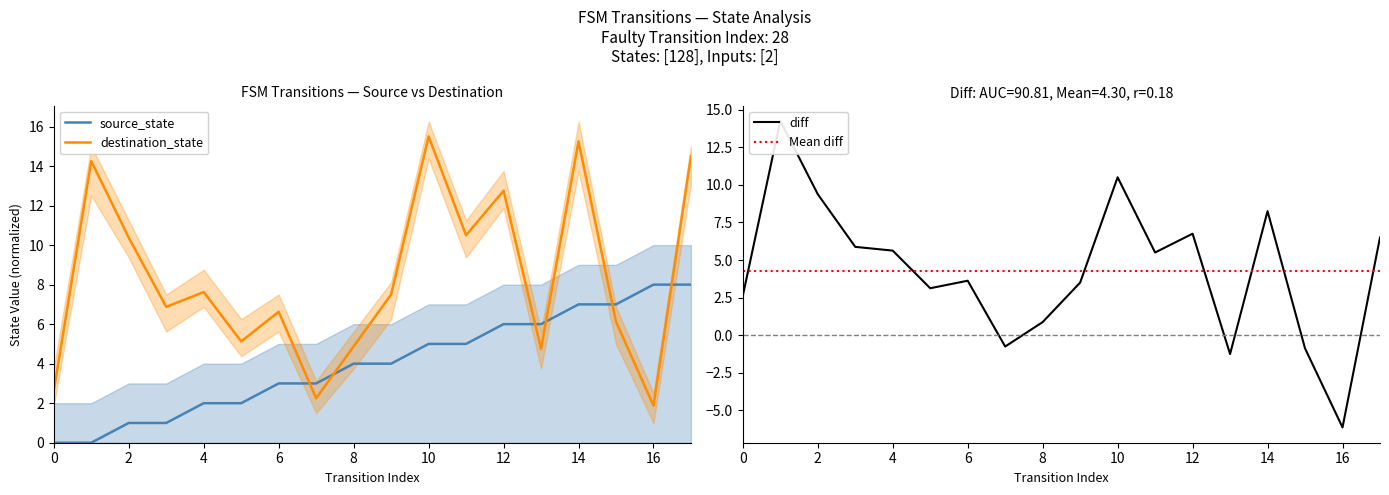

How many distinct data groups are displayed?

2